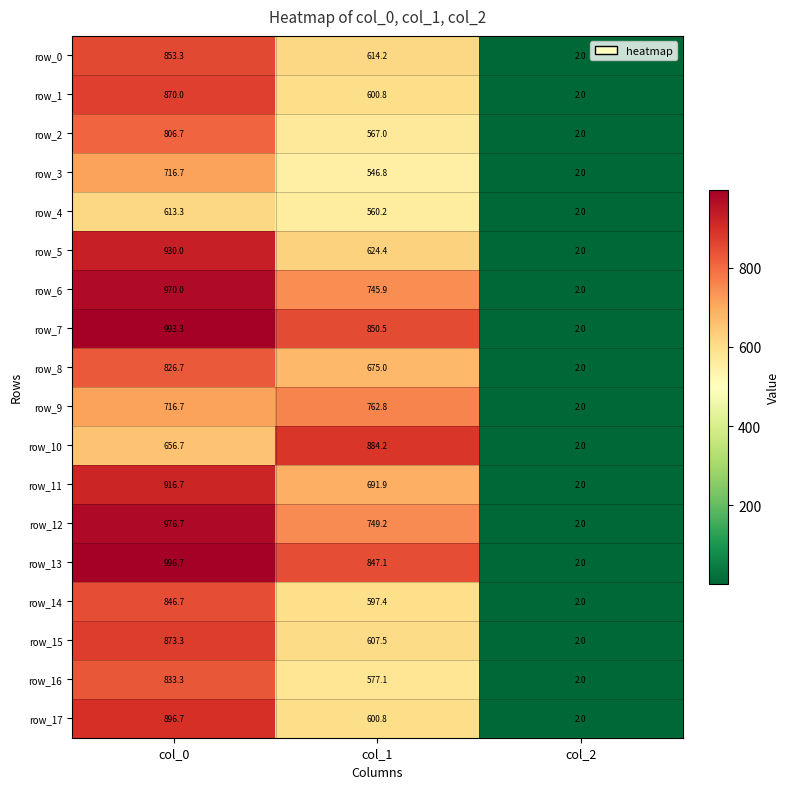

Reading left to right, extract all data points from this chart.

row_0: 853.3	614.2	2.0
row_1: 870.0	600.8	2.0
row_2: 806.7	567.0	2.0
row_3: 716.7	546.8	2.0
row_4: 613.3	560.2	2.0
row_5: 930.0	624.4	2.0
row_6: 970.0	745.9	2.0
row_7: 993.3	850.5	2.0
row_8: 826.7	675.0	2.0
row_9: 716.7	762.8	2.0
row_10: 656.7	884.2	2.0
row_11: 916.7	691.9	2.0
row_12: 976.7	749.2	2.0
row_13: 996.7	847.1	2.0
row_14: 846.7	597.4	2.0
row_15: 873.3	607.5	2.0
row_16: 833.3	577.1	2.0
row_17: 896.7	600.8	2.0